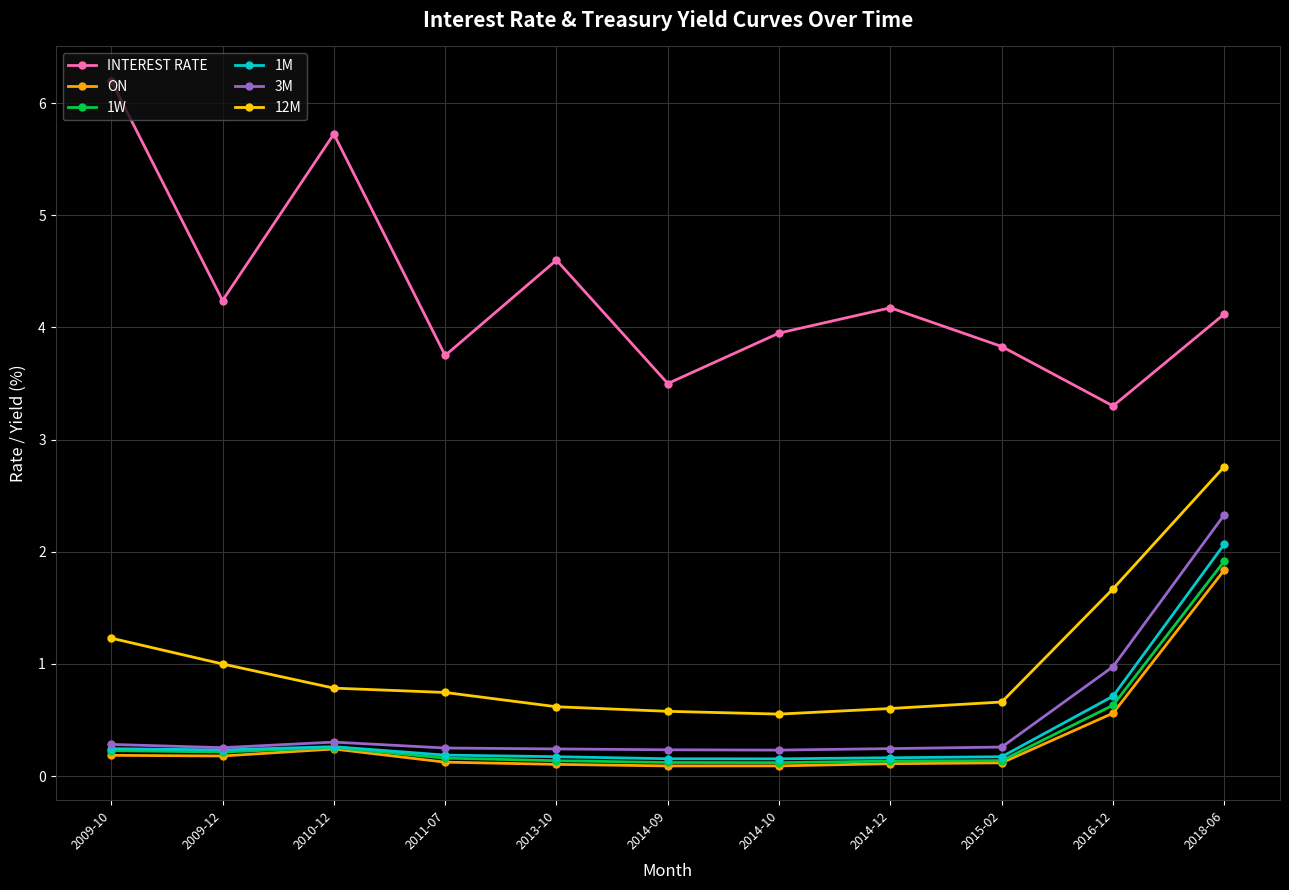

At which label is 1W closest to 1?

2016-12